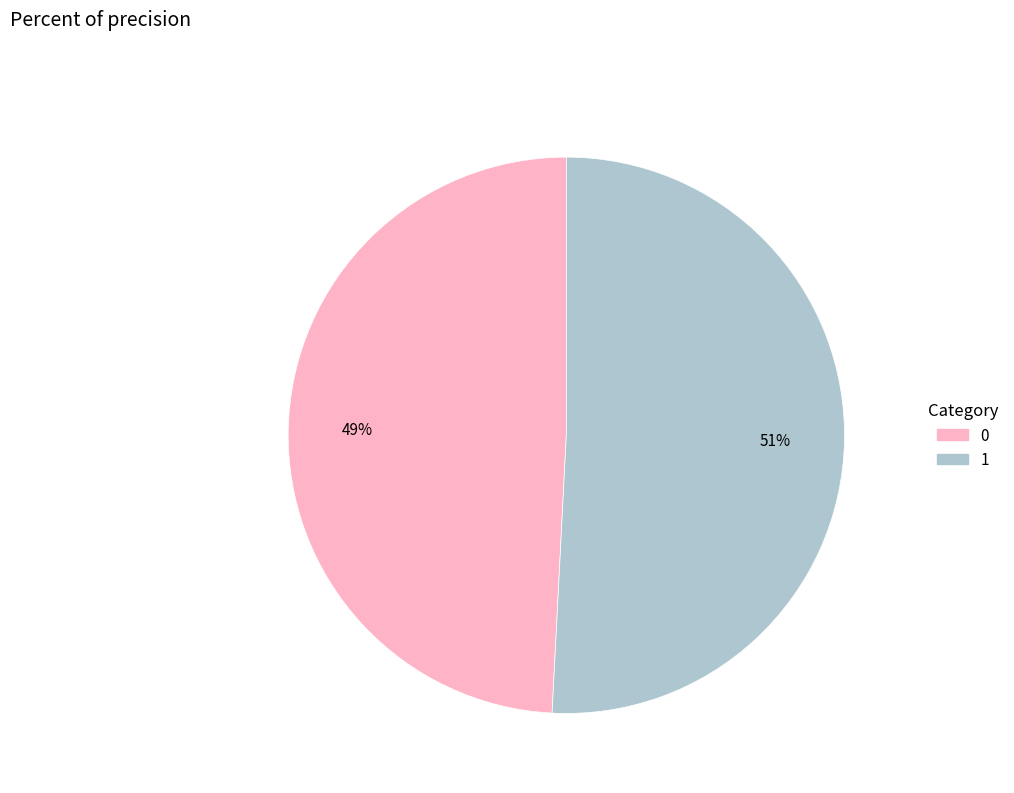

Is it true that 1 is 51% of the pie?

True